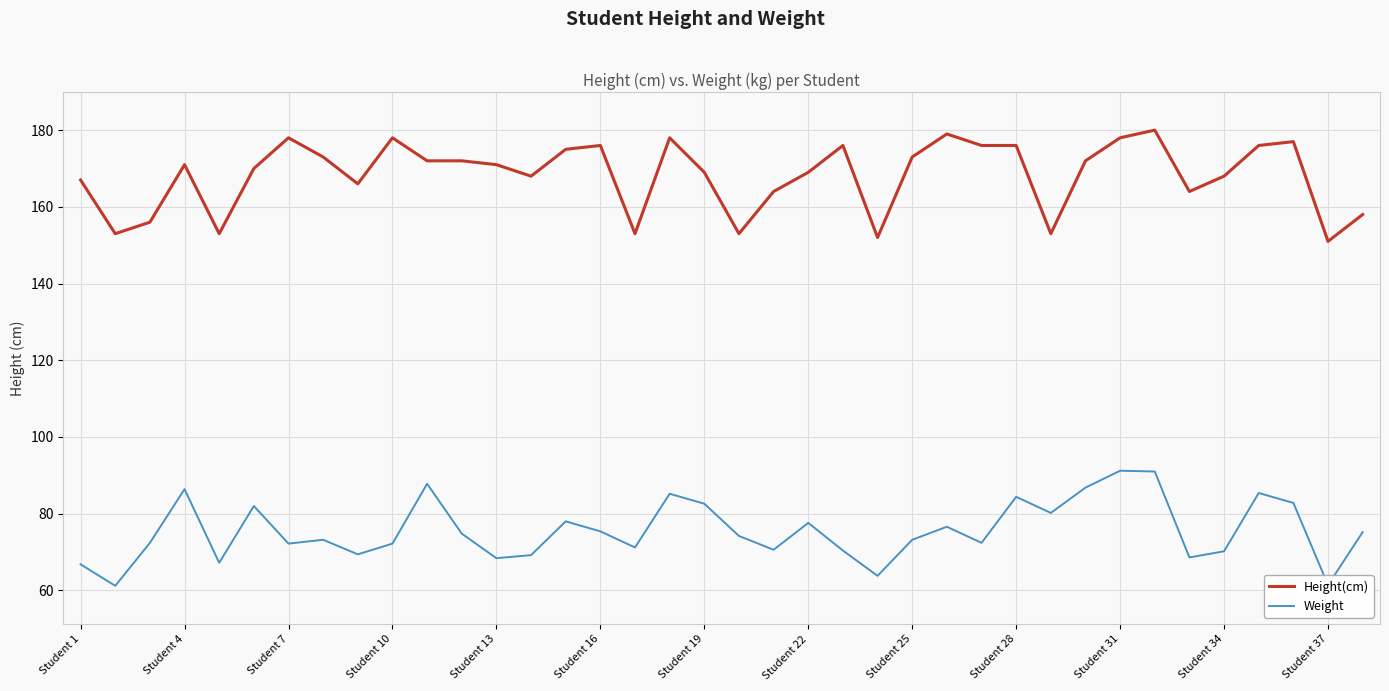

What is the lowest value of the Weight series?

61.2